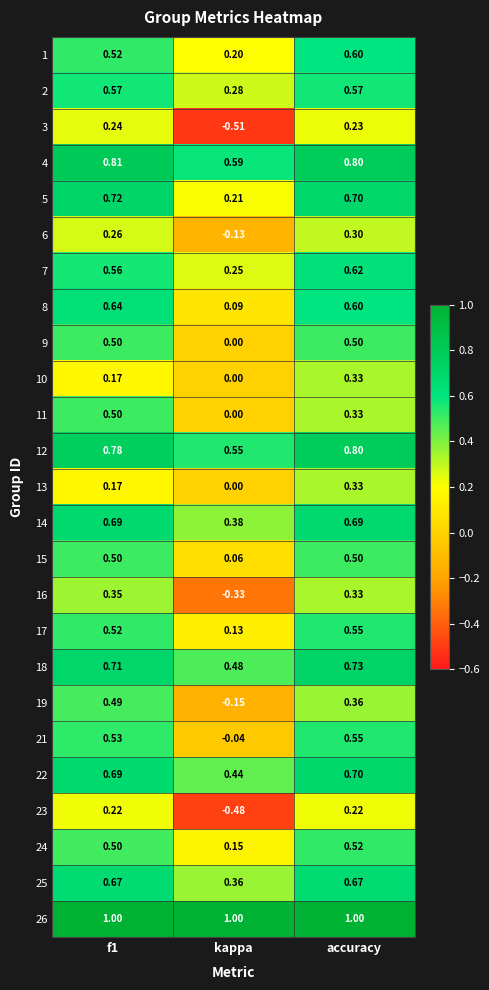

At which category is the sum across all series the highest?

accuracy